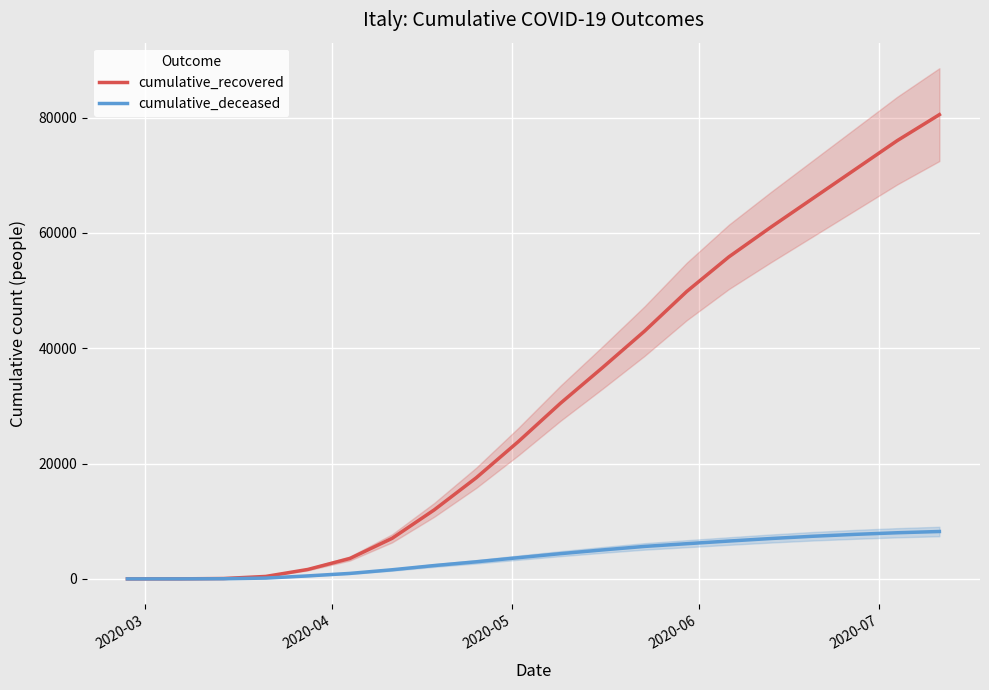

What is the highest value of the cumulative_deceased series?

8215